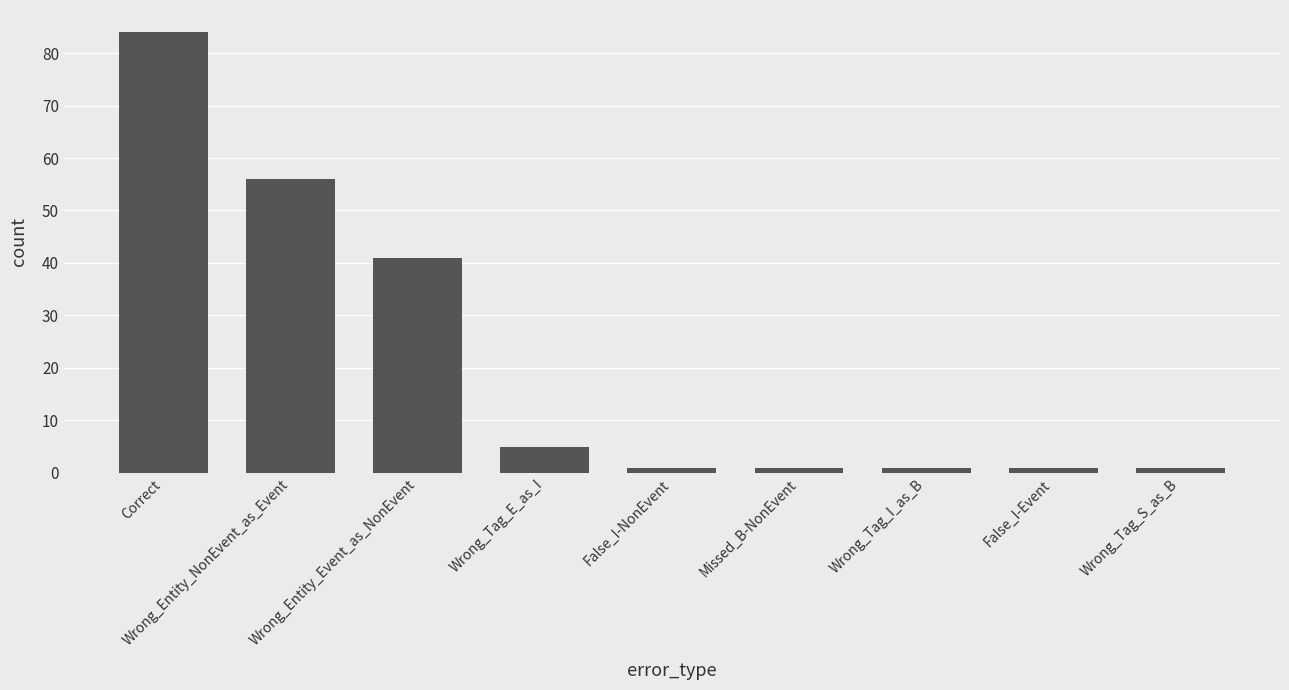

Are the bars horizontal?

No